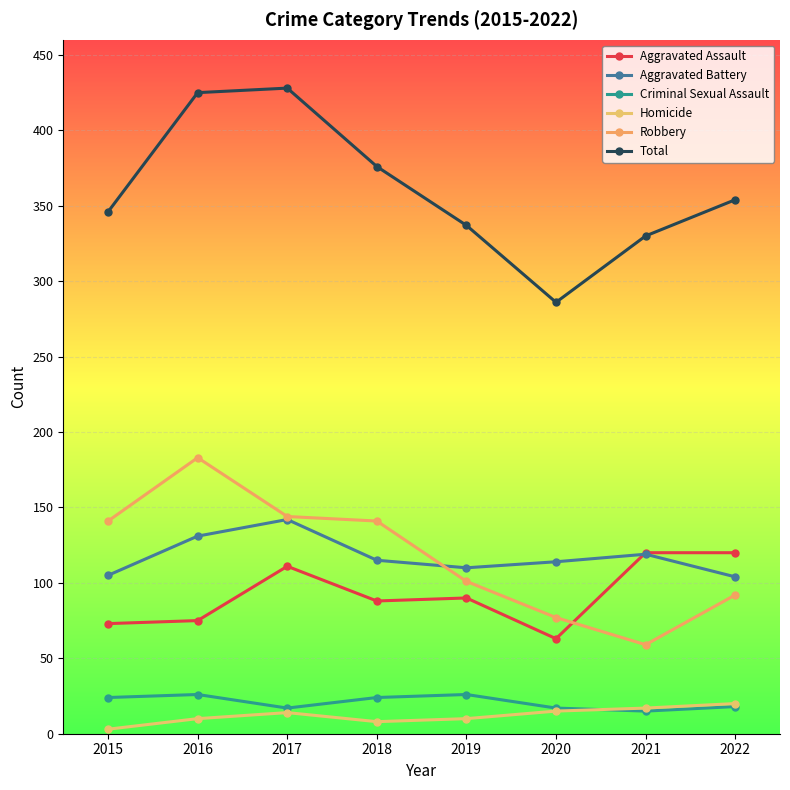

How many distinct data groups are displayed?

6